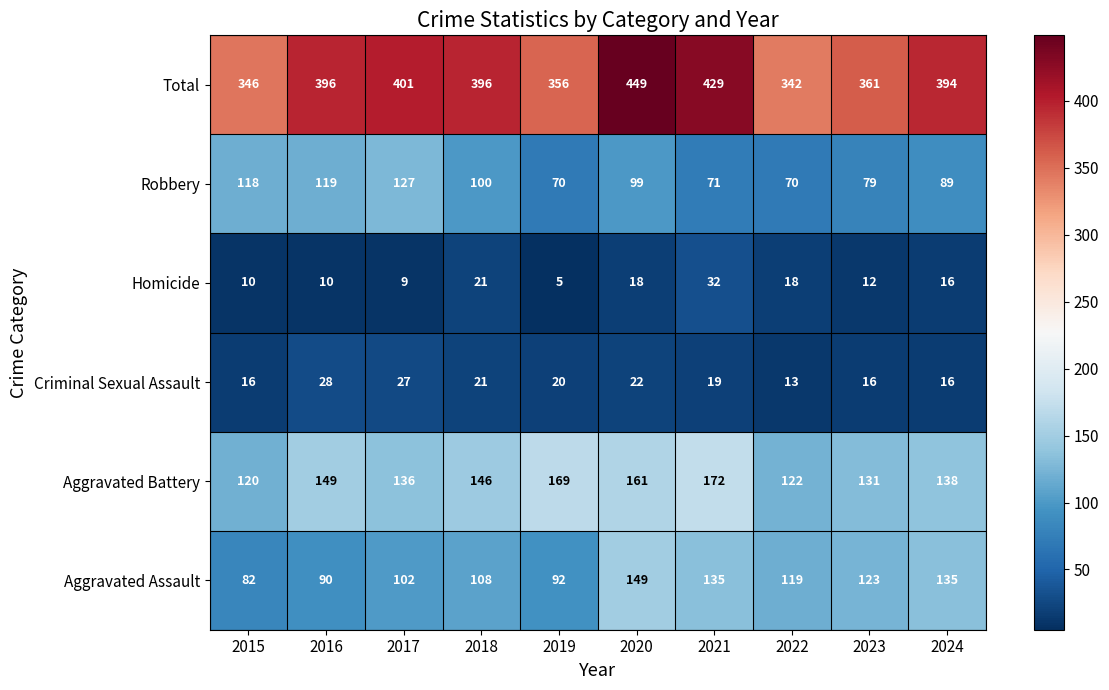

Is it true that Criminal Sexual Assault equals 7 at 2018?

False